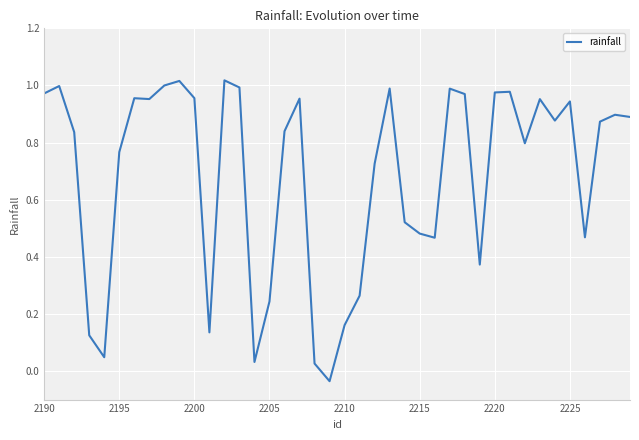

What is the difference between the maximum and minimum values?

1.1